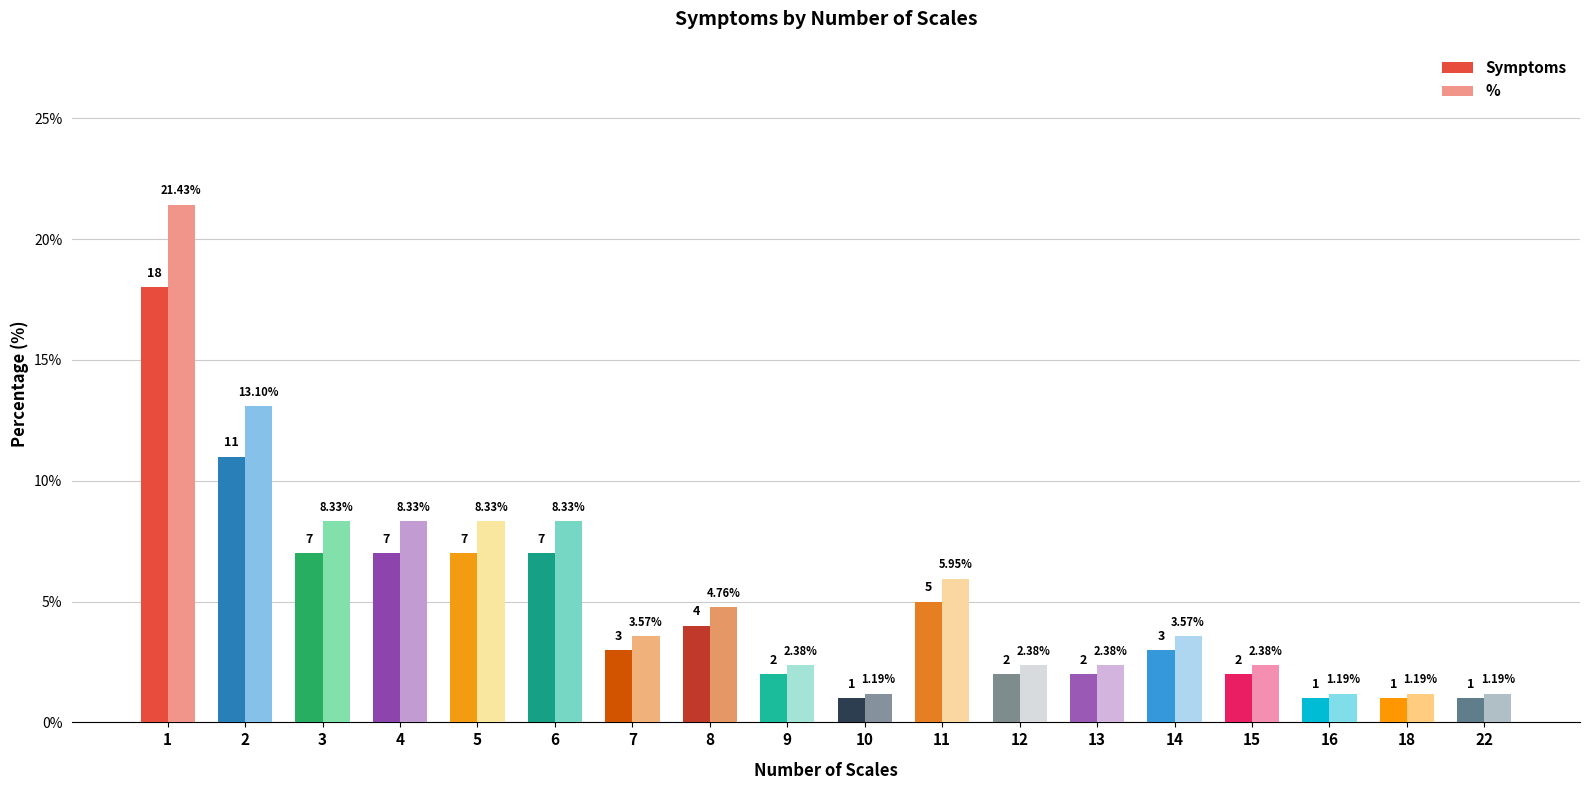

What is the difference between the second highest and second lowest values in the Symptoms series?

10.0